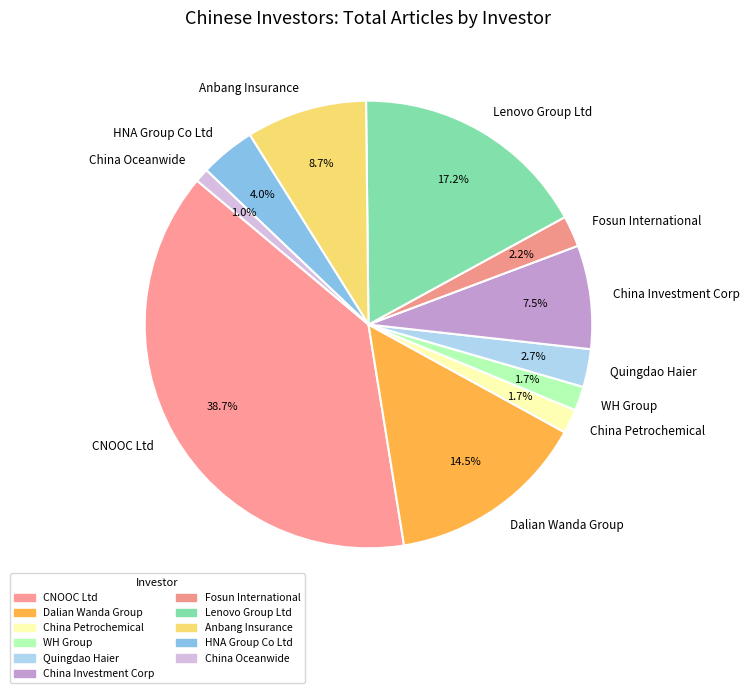

To the nearest percent, what portion does CNOOC Ltd represent?

39%